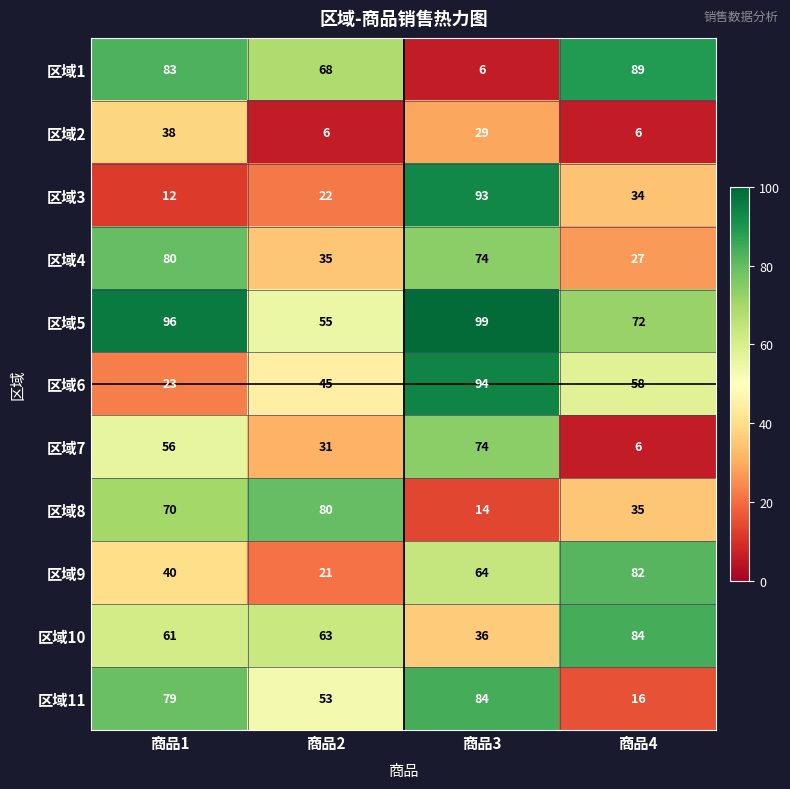

True or false: 区域6 has a value of 58 at 商品4.

True